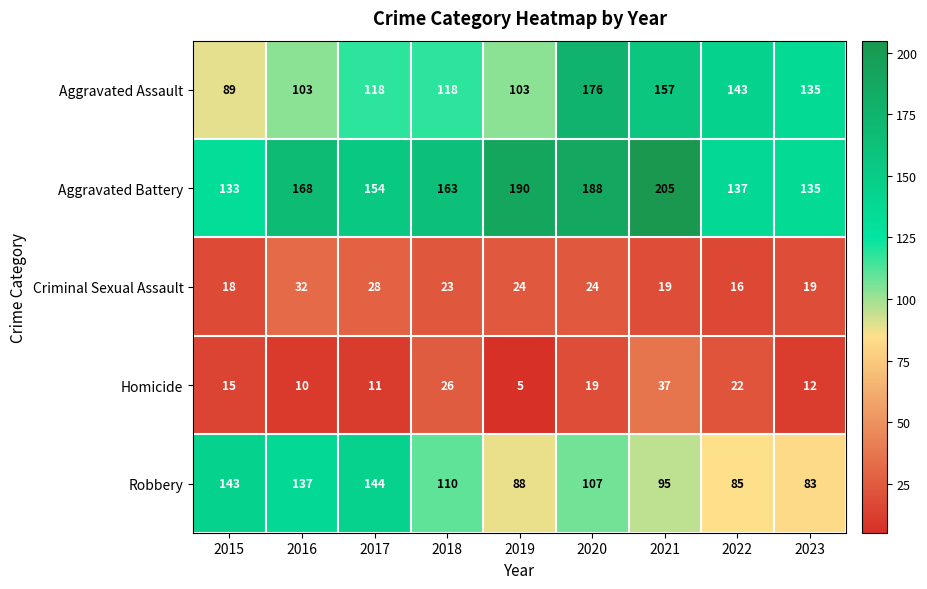

True or false: Robbery has a value of 34 at 2022.

False